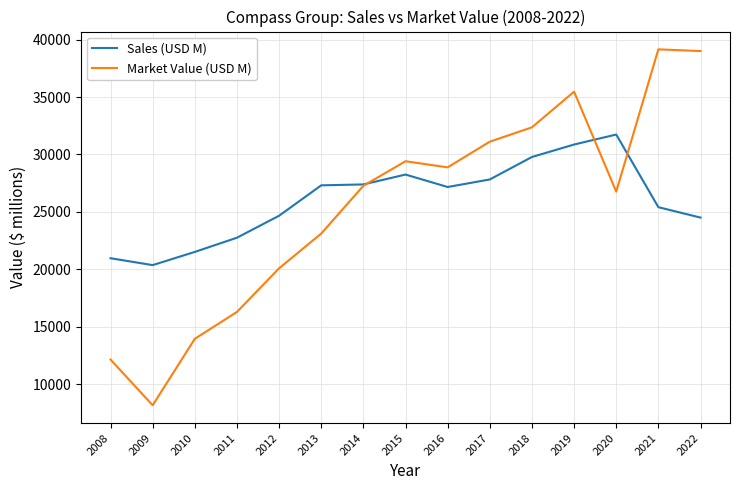

Count the number of categories in the chart.

15